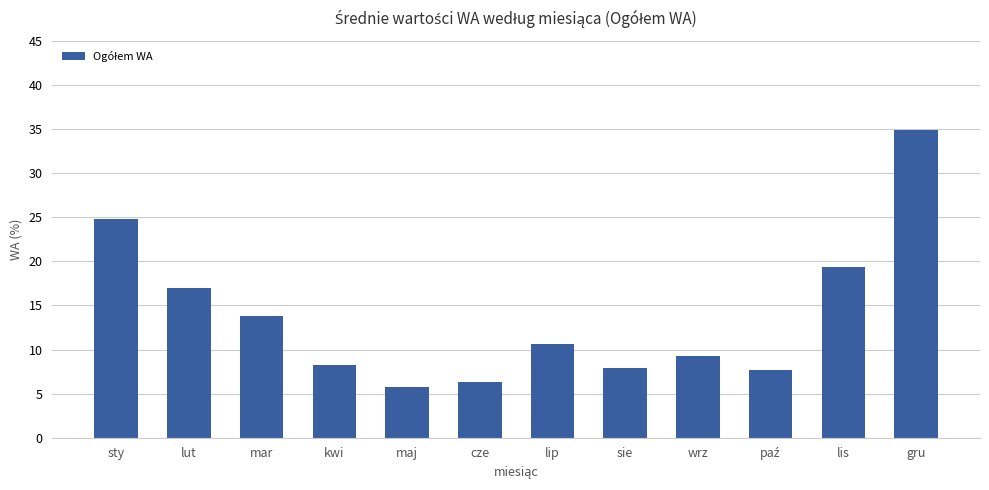

Count the number of data series in this chart.

1